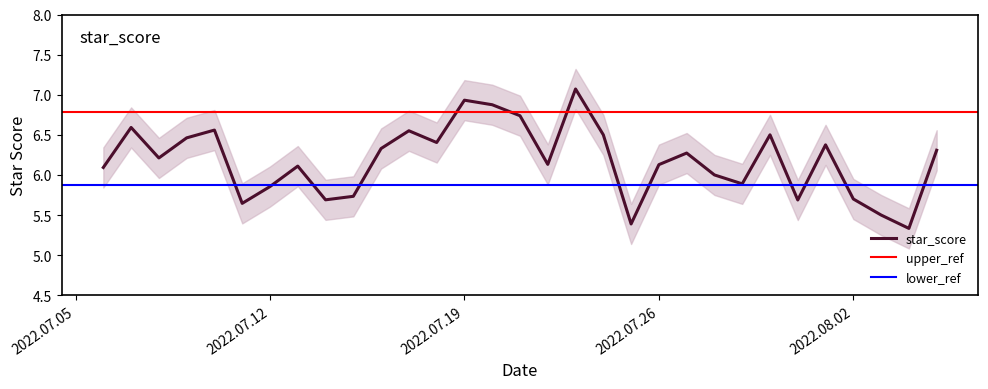

What position from the left is 2022.07.24?

19